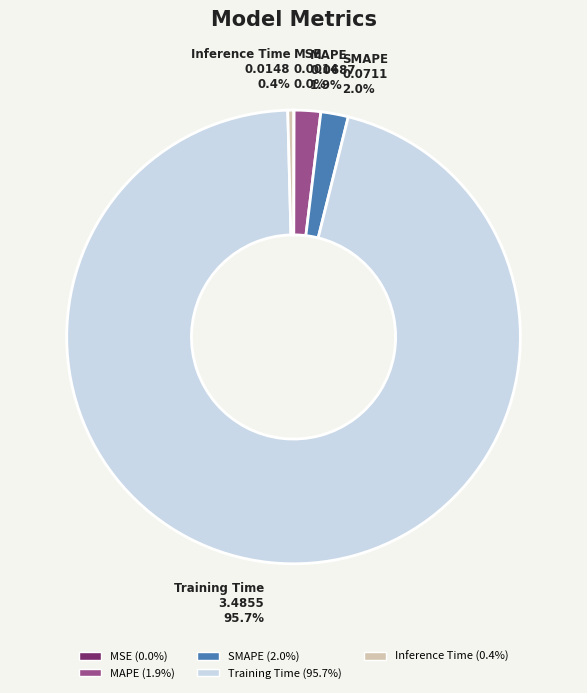

What is the majority slice?

Training Time